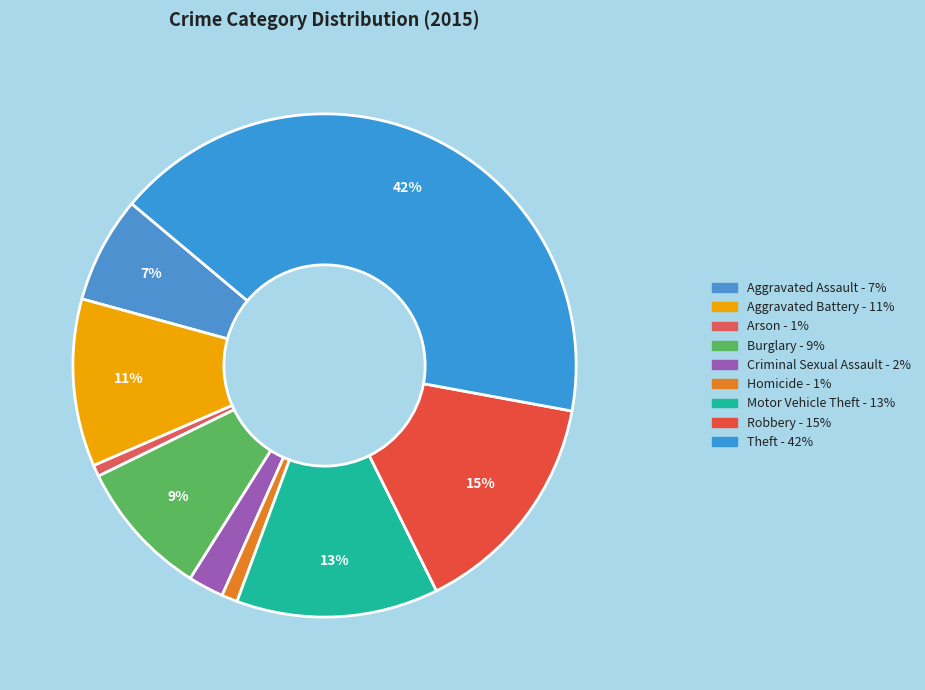

To the nearest percent, what is the difference between the largest and smallest slice percentages?

41%